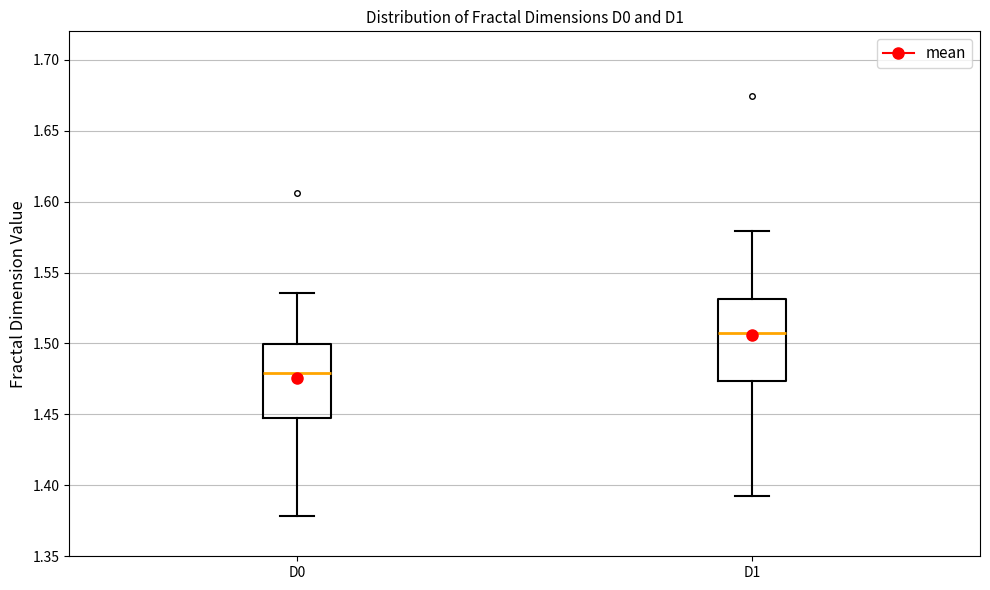

Which box's median line is the highest?

D1